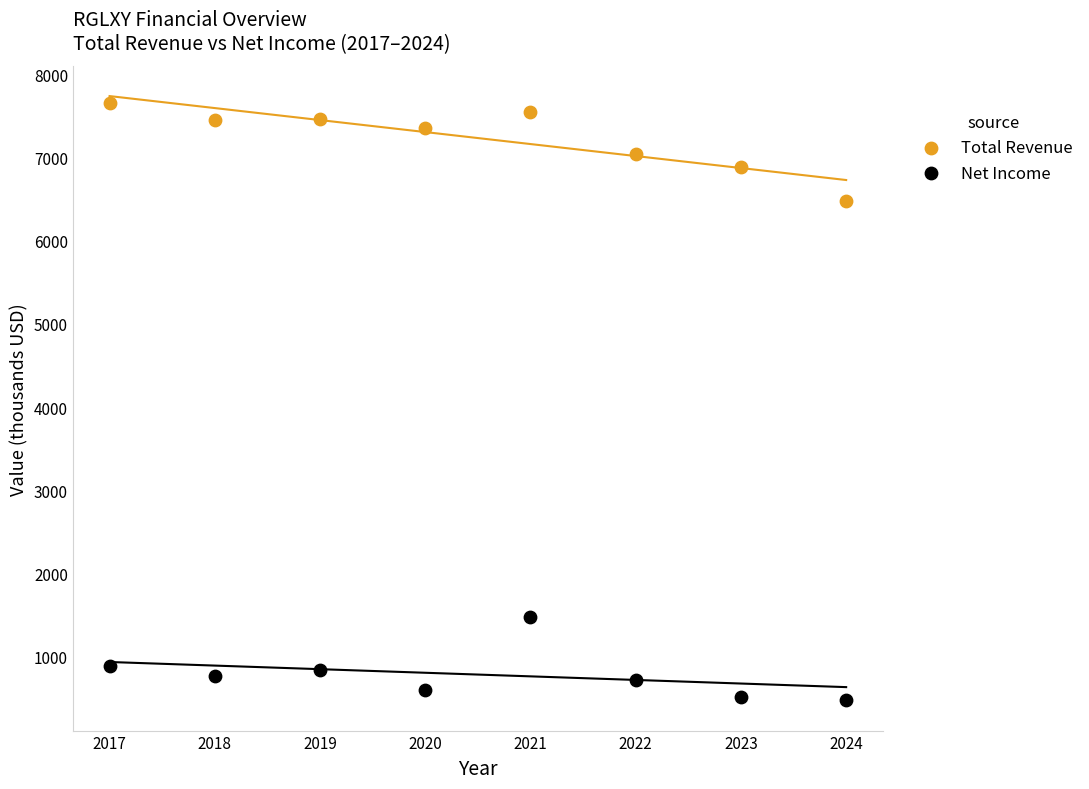

Which series reaches the minimum Y coordinate?

Net Income